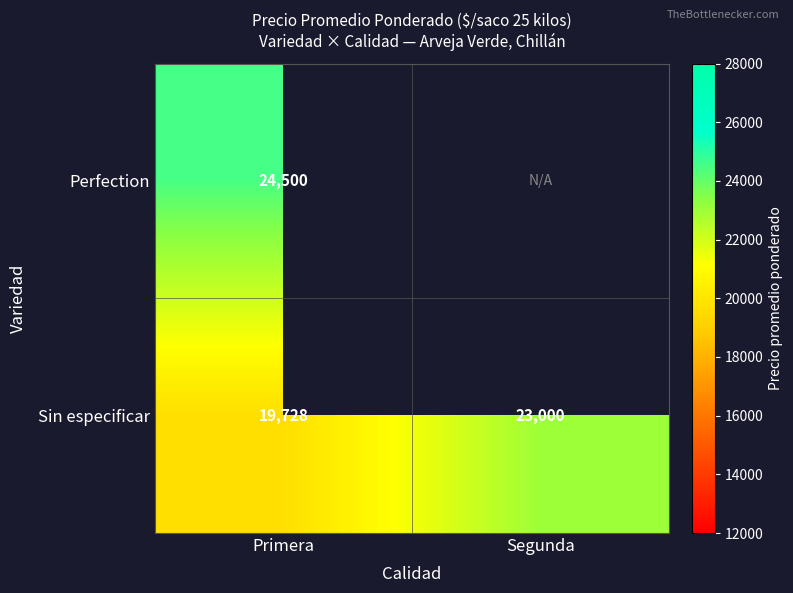

Which category has the lowest value in the Sin especificar series?

Primera